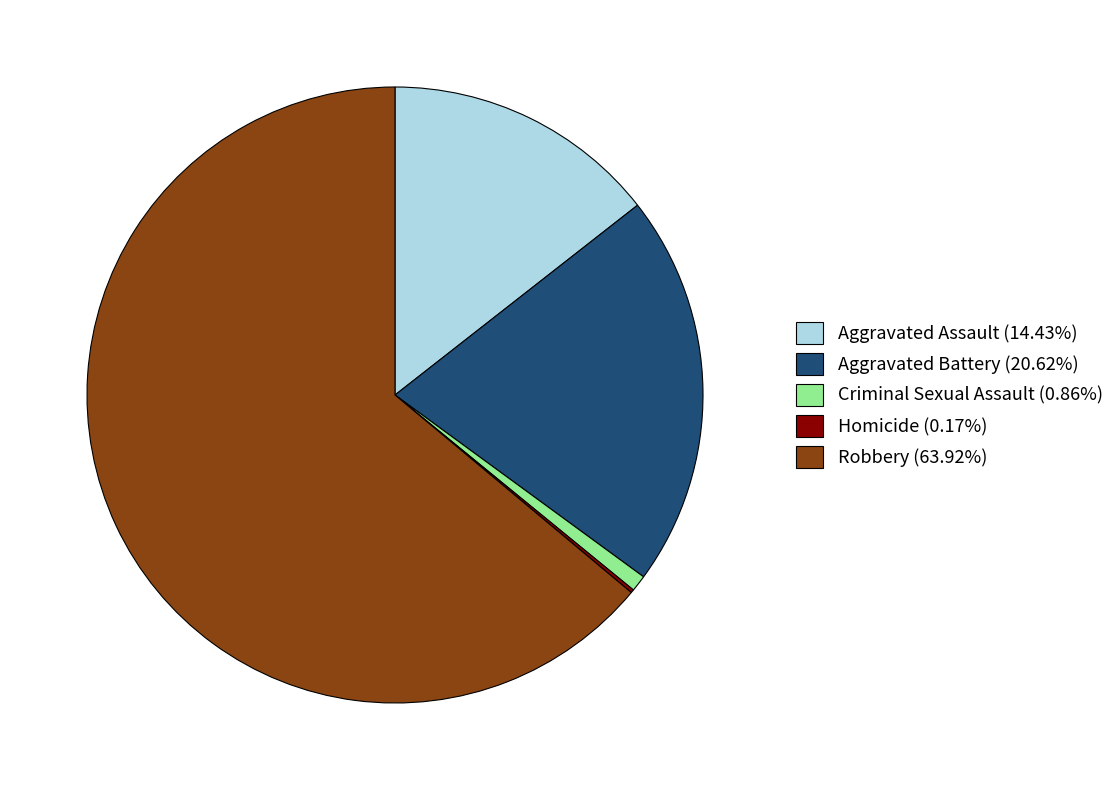

Does any single category account for the majority?

Yes